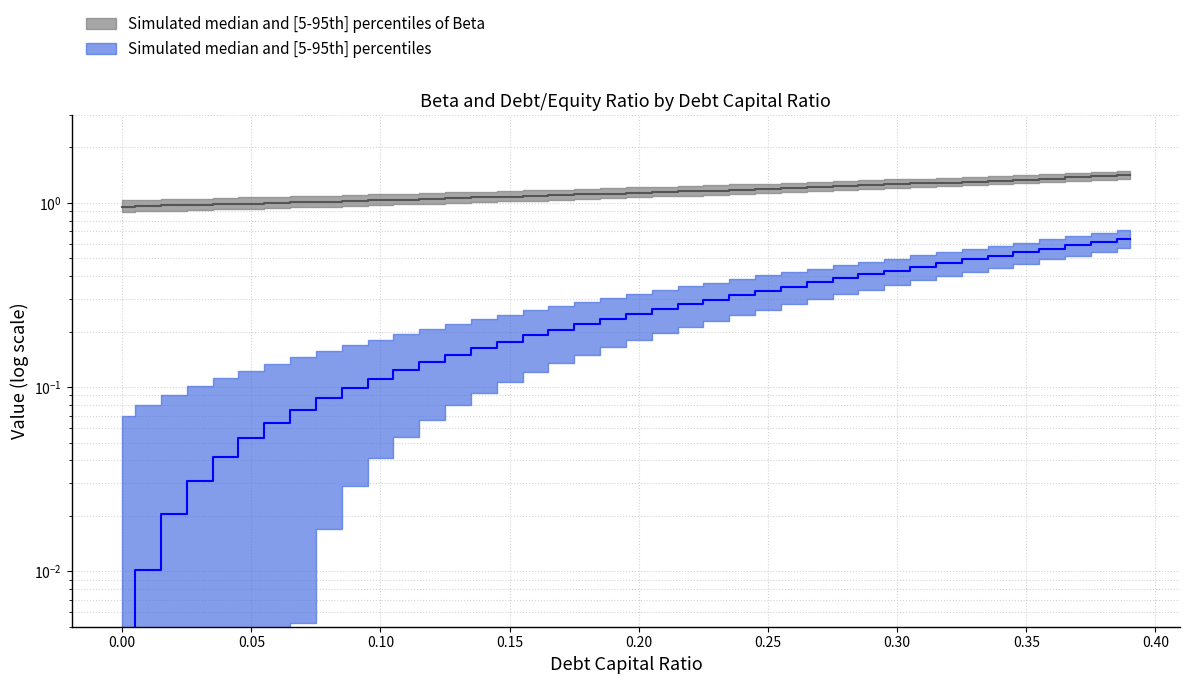

Rank the series by their maximum value, from lowest to highest.

debt_capital, beta